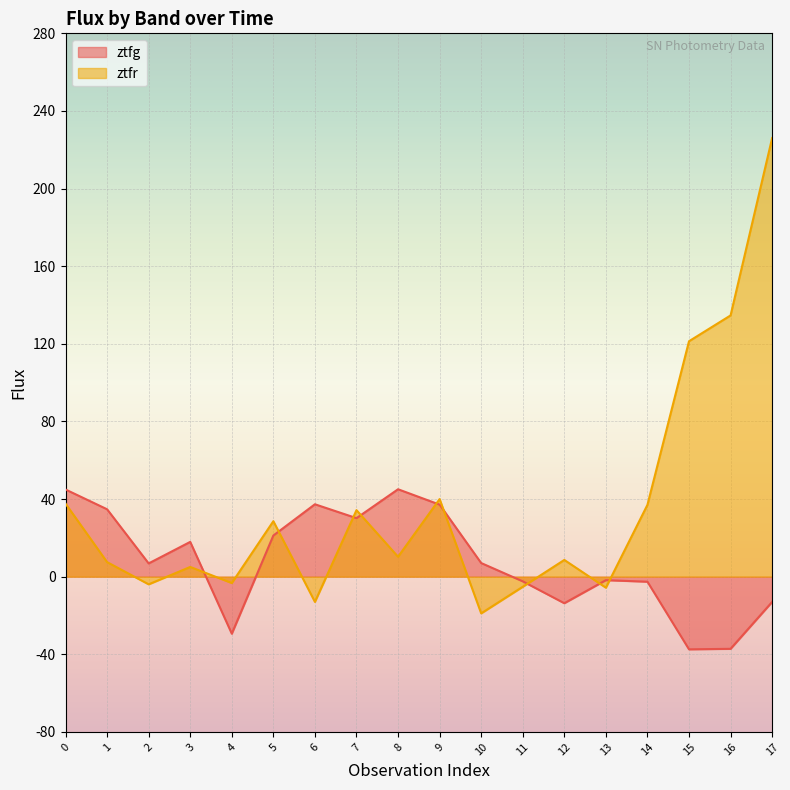

How many lines are shown in the chart?

2